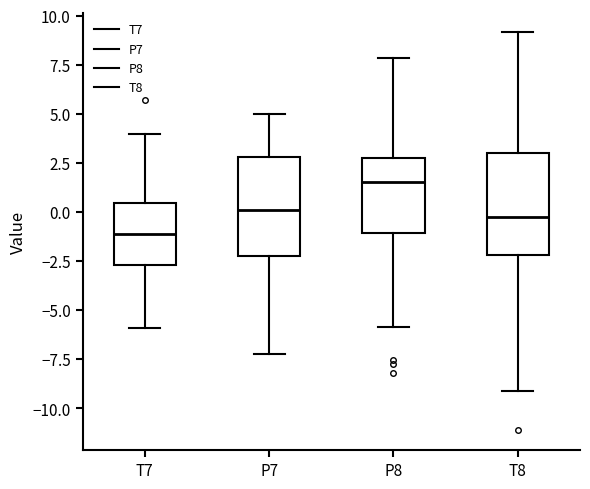

Which box has the lowest median line?

T7